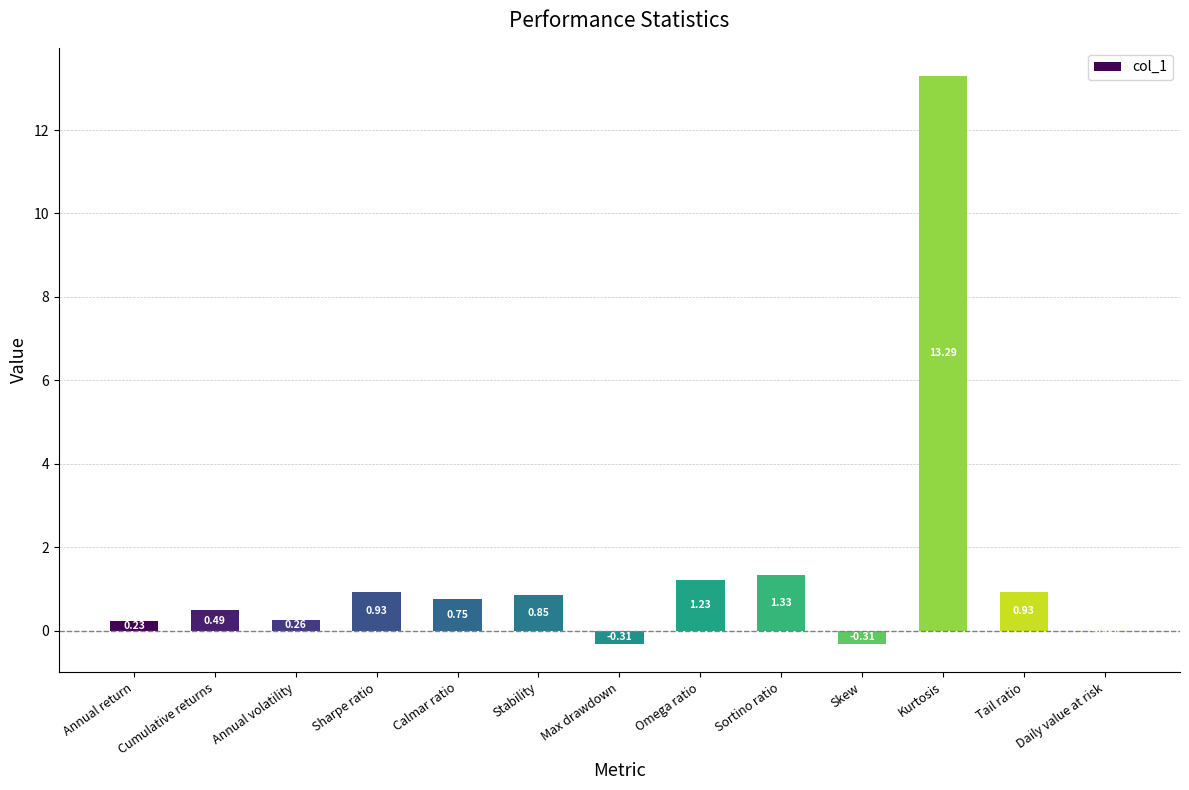

At which category does the chart reach its peak across all series?

Kurtosis